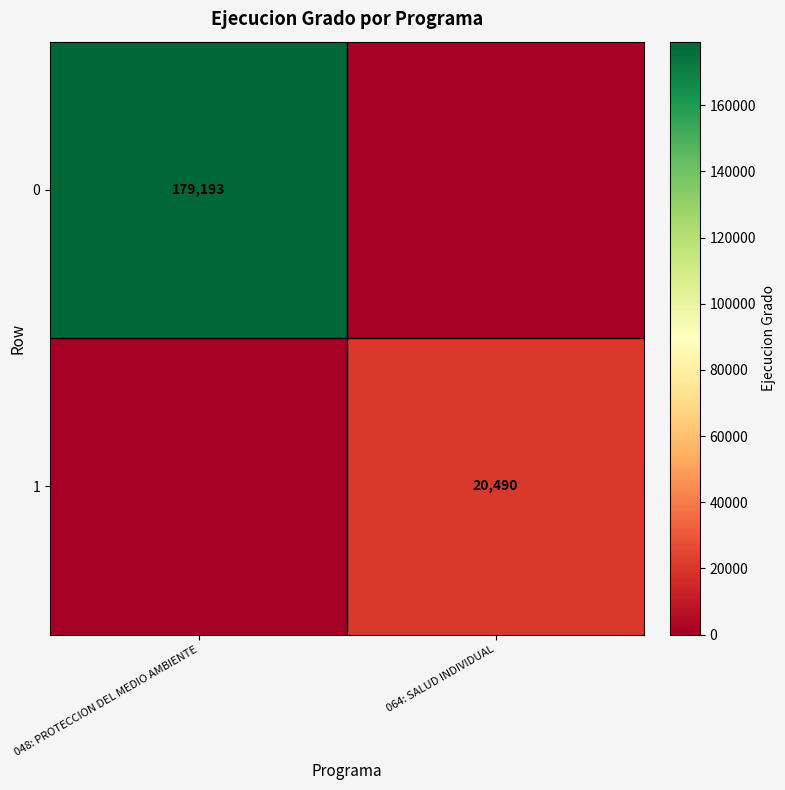

True or false: 0 has a value of 179193 at 048: PROTECCION DEL MEDIO AMBIENTE.

True